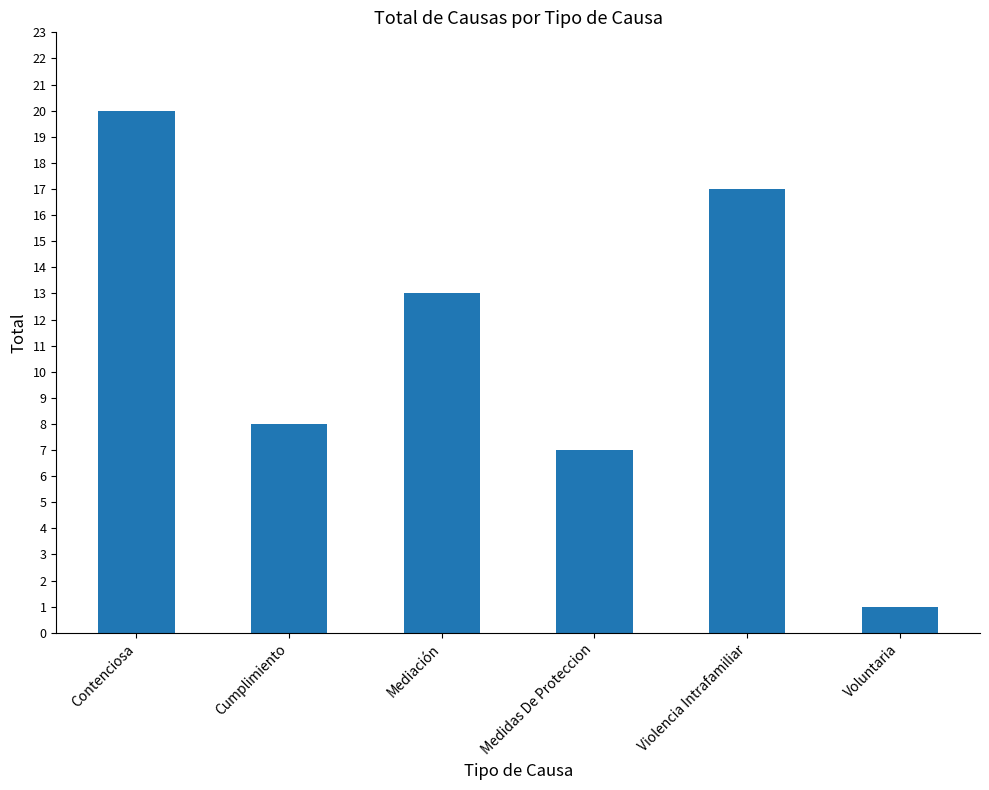

Is it true that the value at Contenciosa is 5?

False